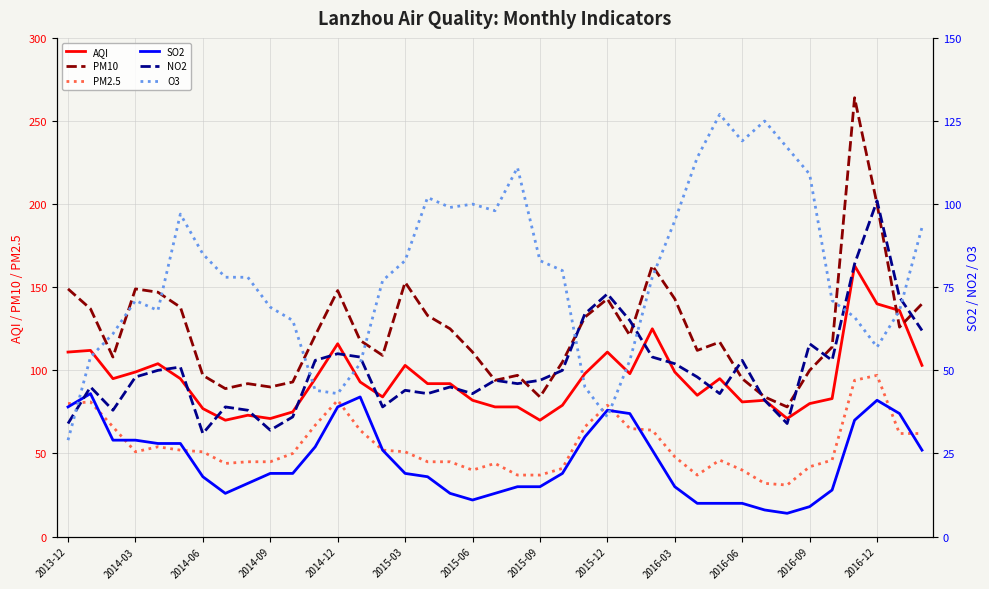

At which label does PM2.5 first exceed 51?

2013-12